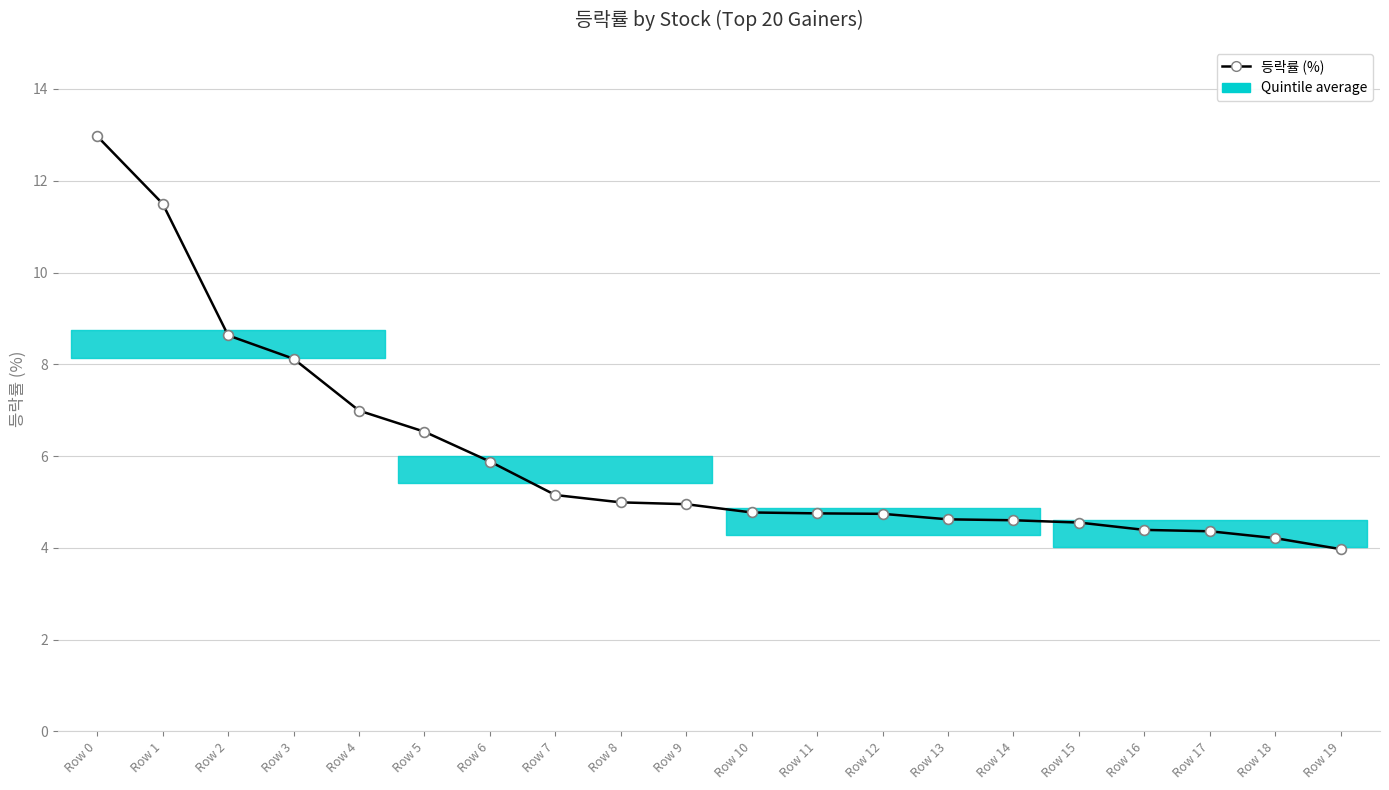

Approximately how many times larger is the value at Row 0 compared to Row 19?

3.3